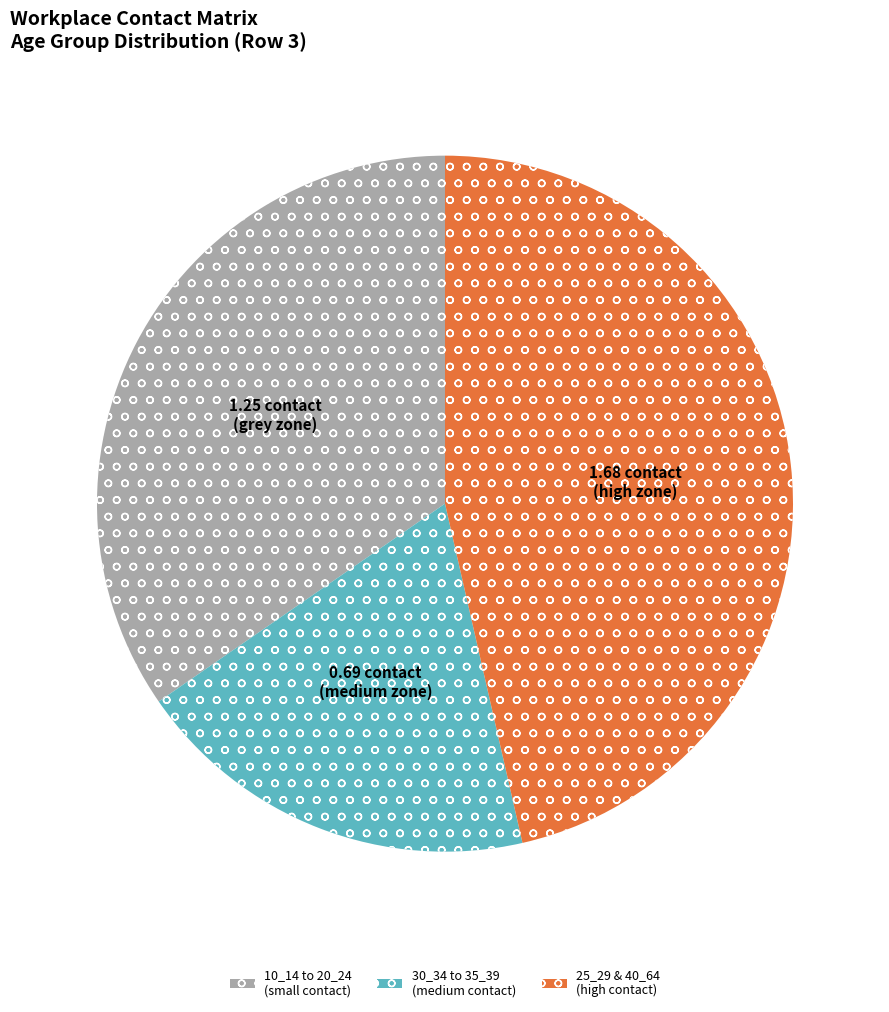

Is there a majority slice in this chart?

No